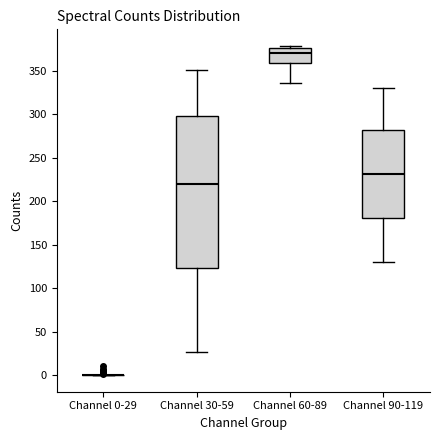

Reading left to right, transcribe this box plot: for each box, give where its median line is, the range the box spans, and where its two whiskers end, as read against the y-axis. The values are not printed on the chart, so give them approximately, as read against the axis.

Channel 0-29: box collapsed to a line at 0, whiskers 0 to 0
Channel 30-59: median 220, box 125 to 300, whiskers 25 to 350
Channel 60-89: median 370, box 360 to 375, whiskers 335 to 380
Channel 90-119: median 230, box 180 to 280, whiskers 130 to 330